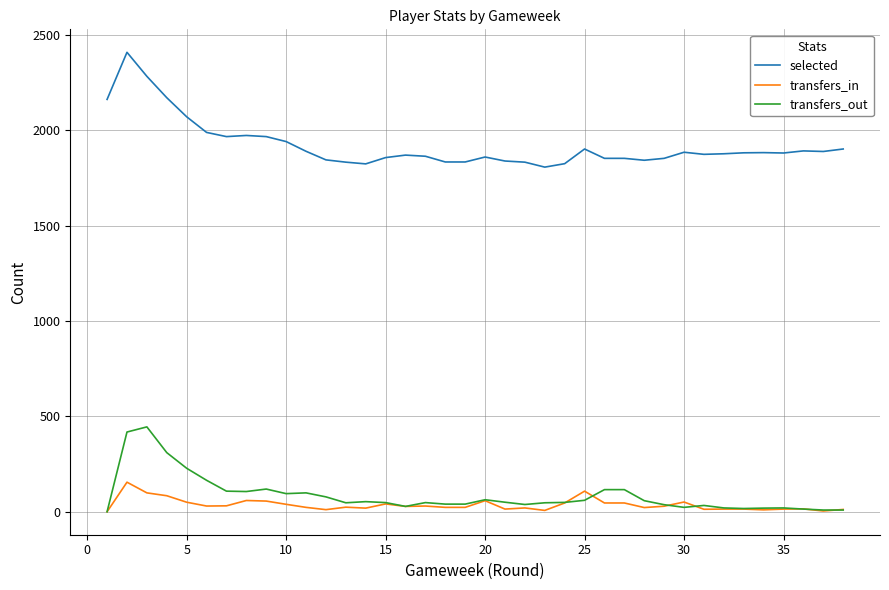

Which series has the largest range (max minus min)?

selected